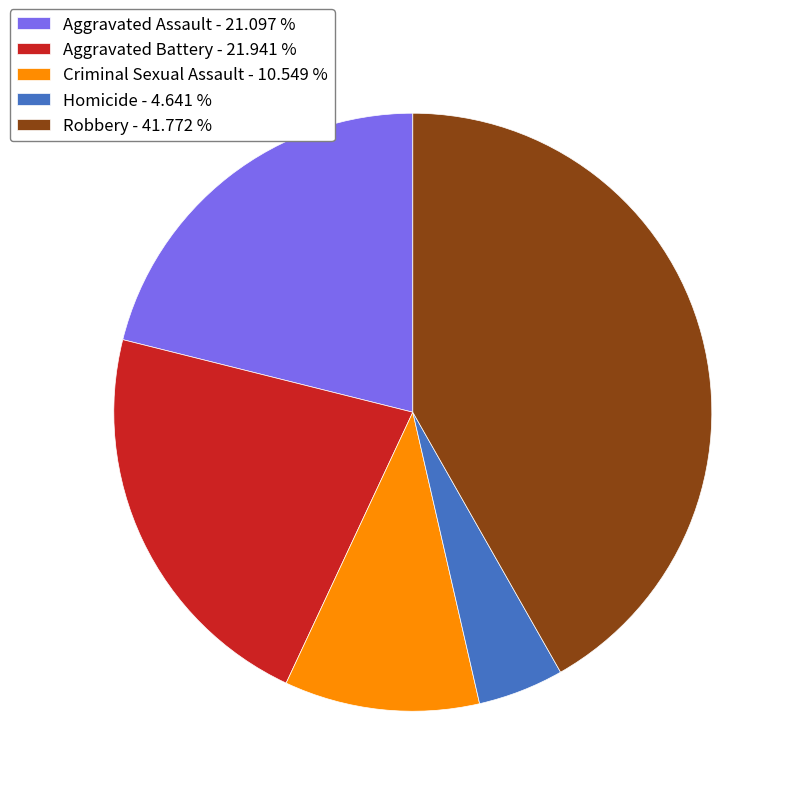

Is there a majority slice in this chart?

No